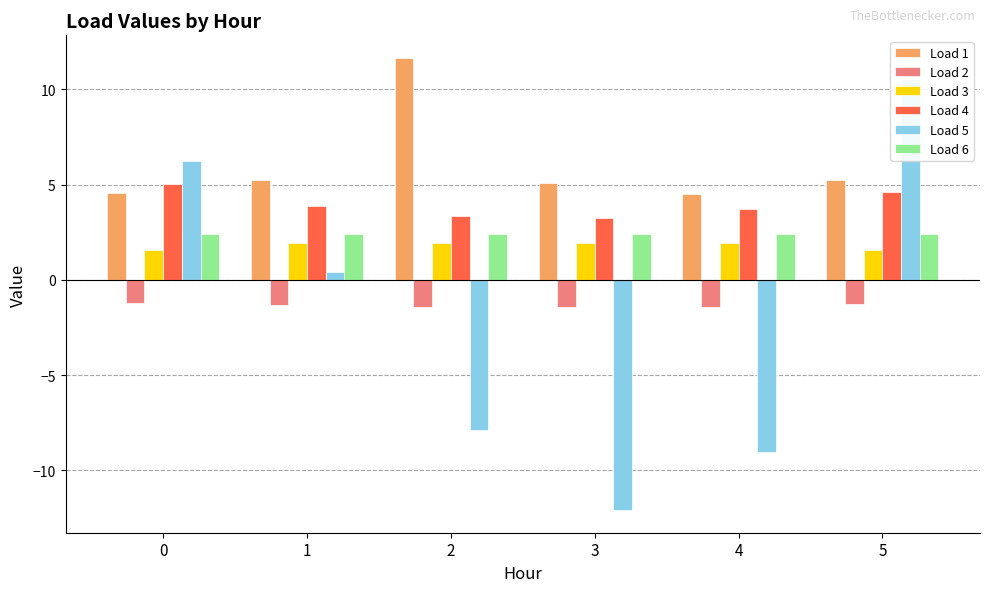

At which label is Load 4 closest to 4?

1